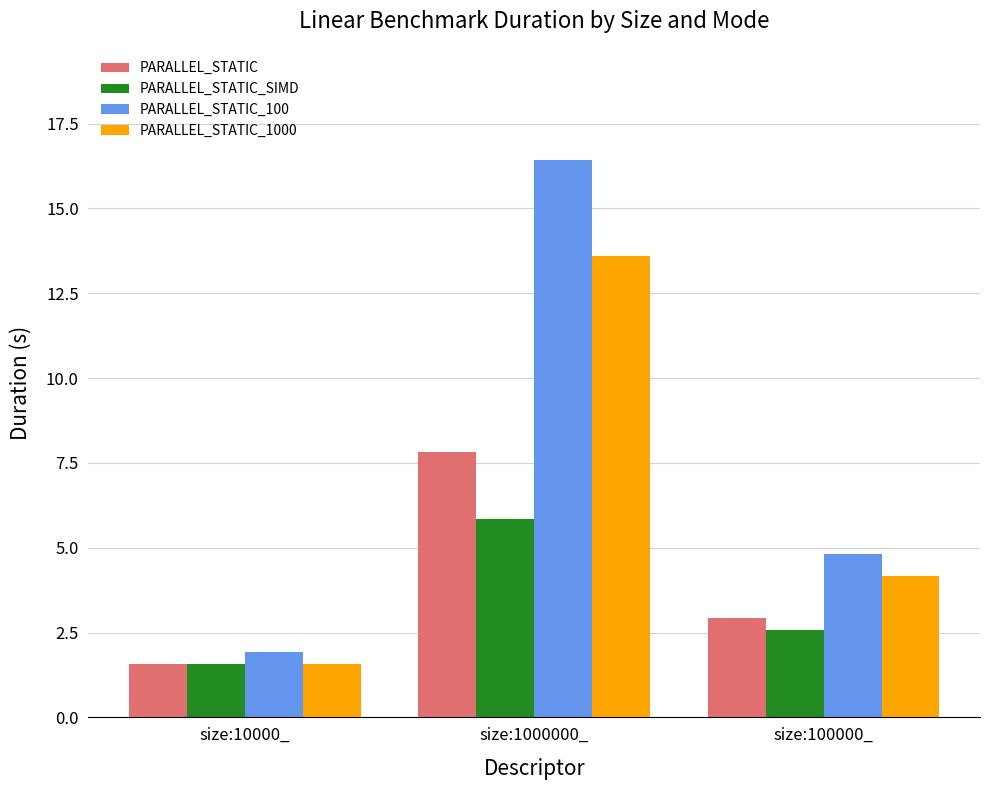

Which series has the largest range (max minus min)?

PARALLEL_STATIC_100